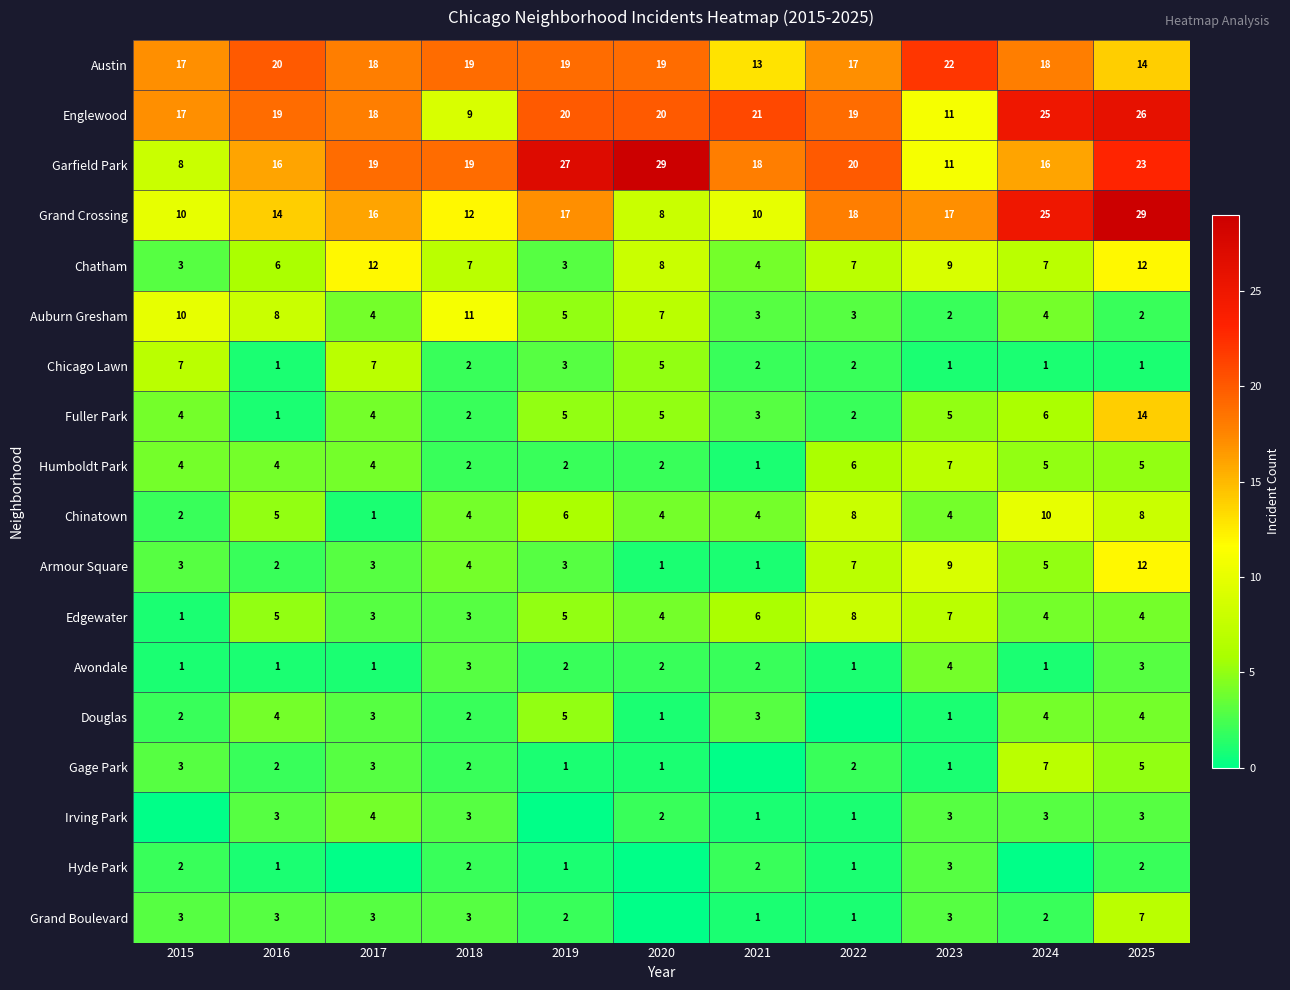

How many Chicago Lawn values are between 1 and 5?

9